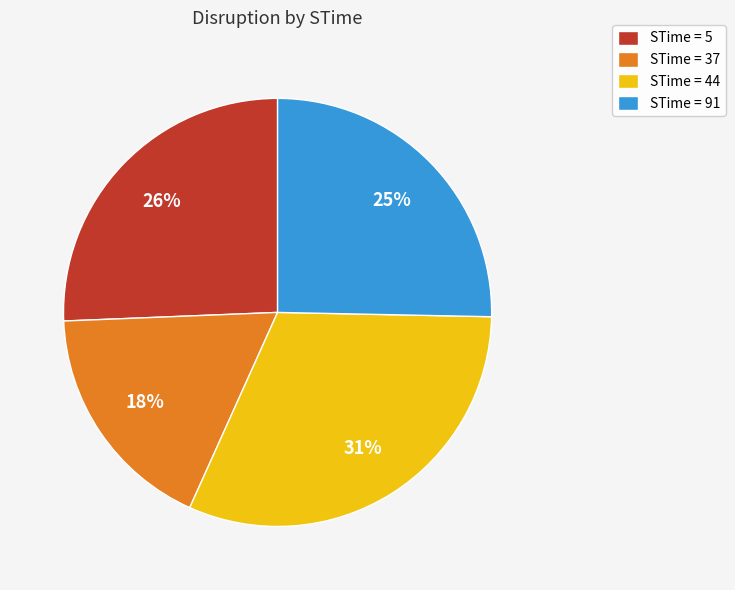

Is it true that STime = 44 is 44% of the pie?

False